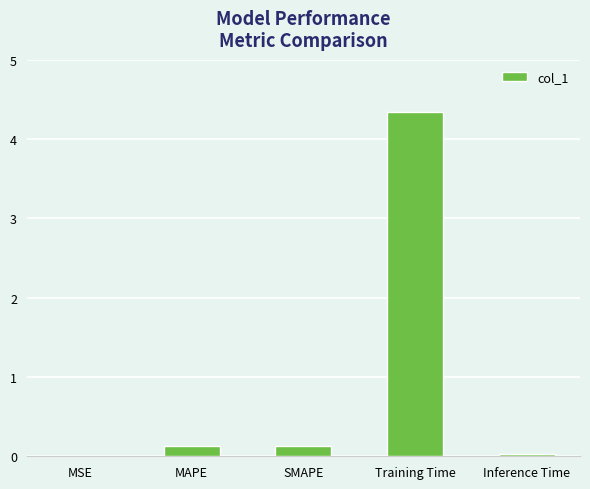

What is the sum of all values?

4.6